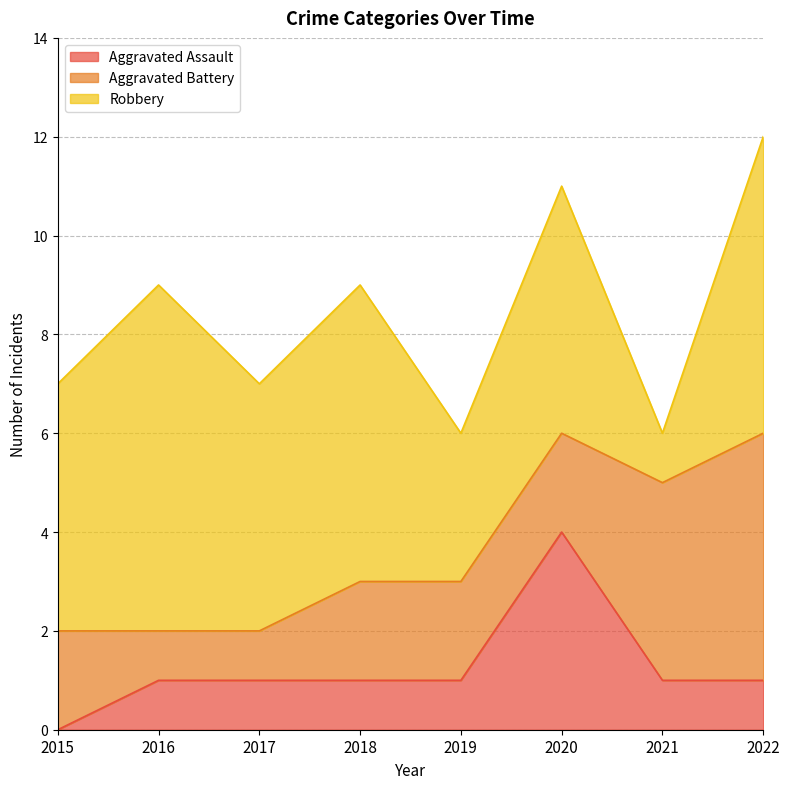

In Aggravated Assault, how many points are higher than both neighbors (excluding endpoints)?

1